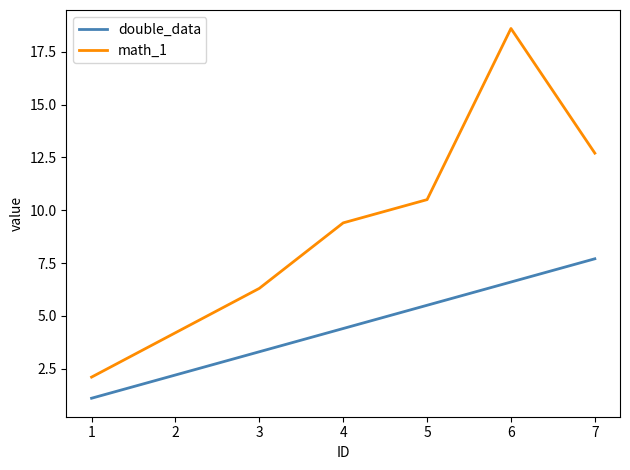

Where does the math_1 series first go above 9?

4